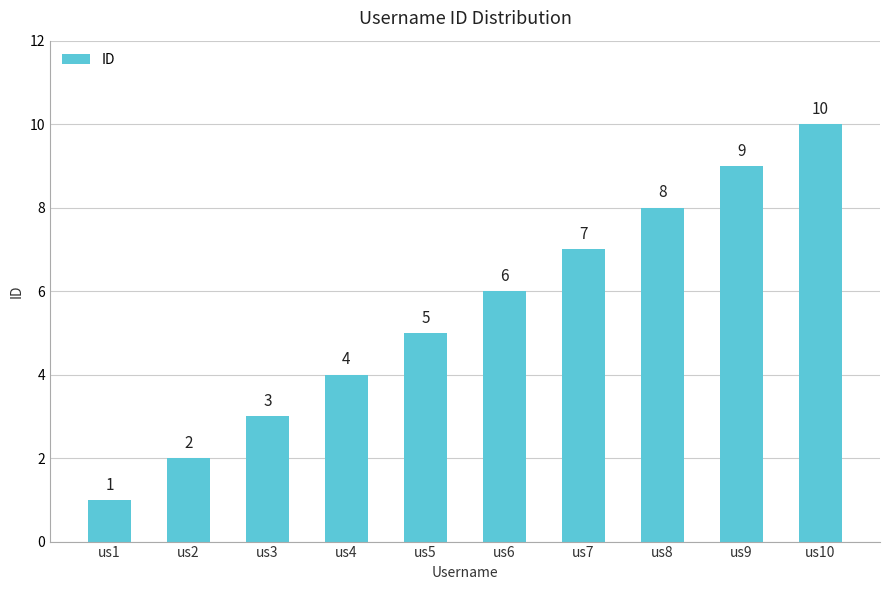

Rank the categories by value from lowest to highest.

us1, us2, us3, us4, us5, us6, us7, us8, us9, us10